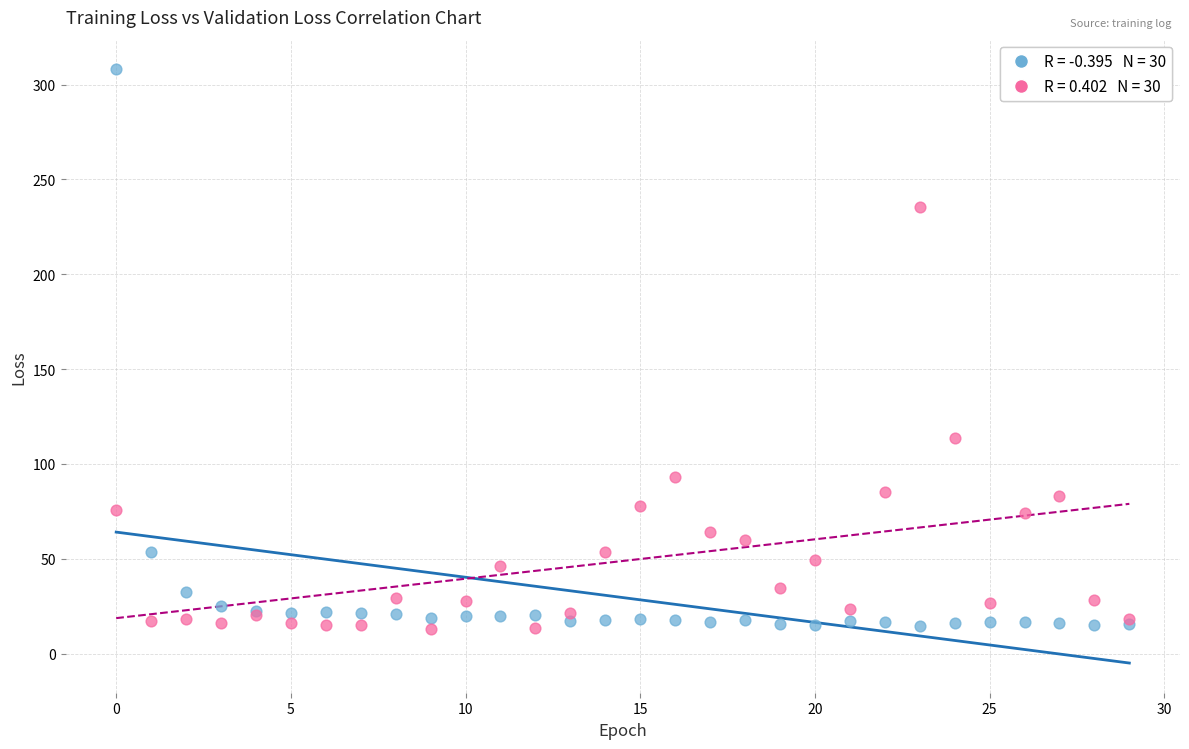

Across all series, what Y value is closest to 160?

113.5